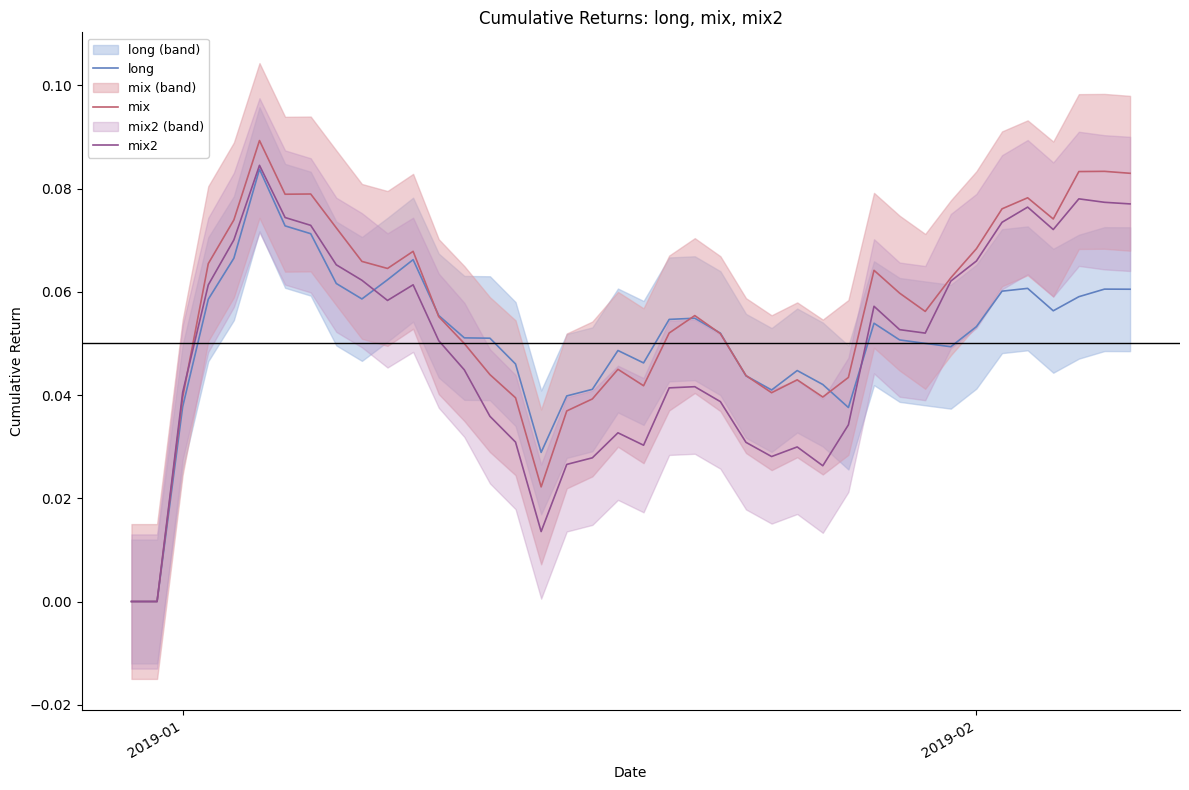

What is the average value of the mix series?

0.1